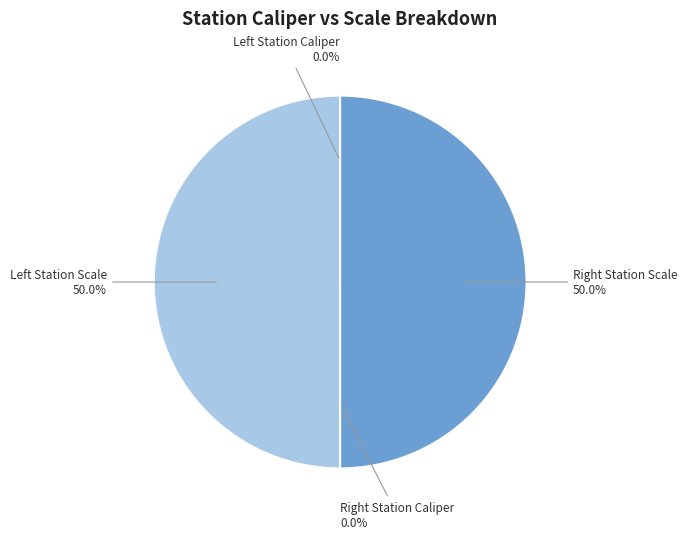

How many slices are in this pie chart?

4